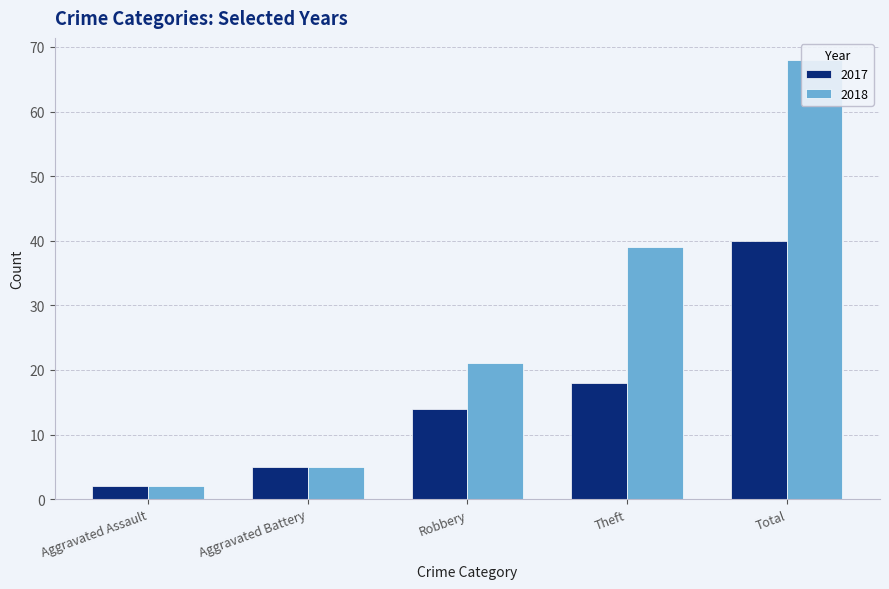

Between Theft and Total, which series saw the biggest shift?

2018